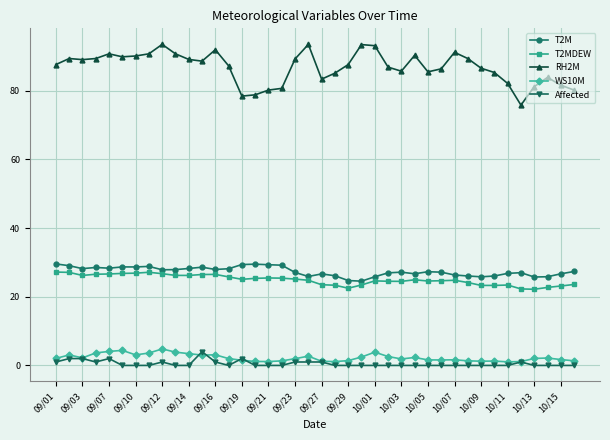

True or false: RH2M has more than 2 points higher than both neighbors.

True